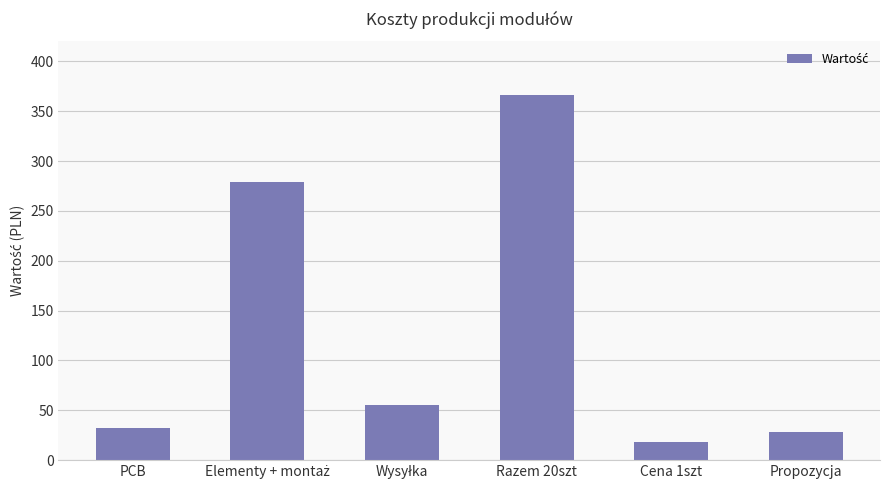

What is the value of the 4th bar from the left?

366.0